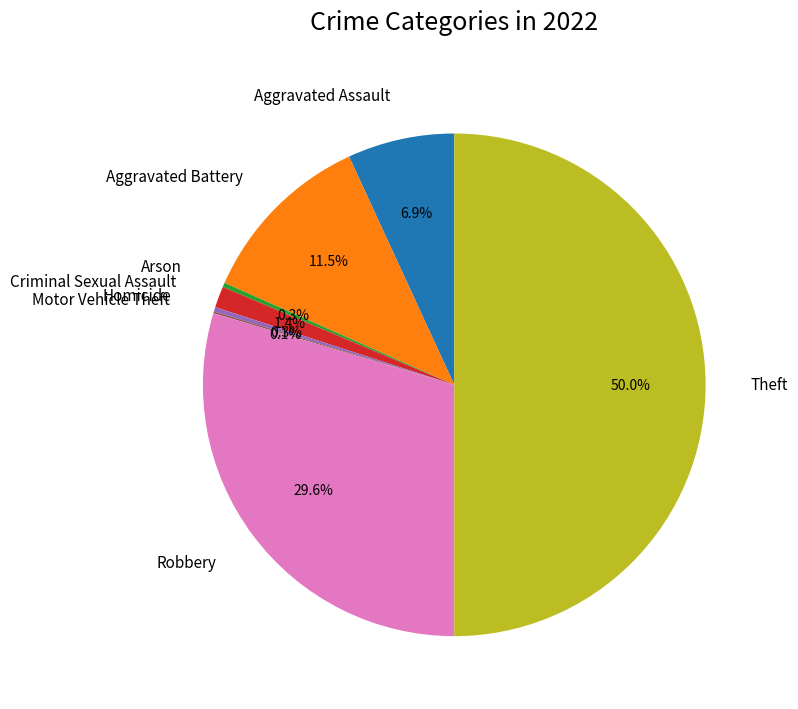

Does Arson account for over 50% of the chart?

No